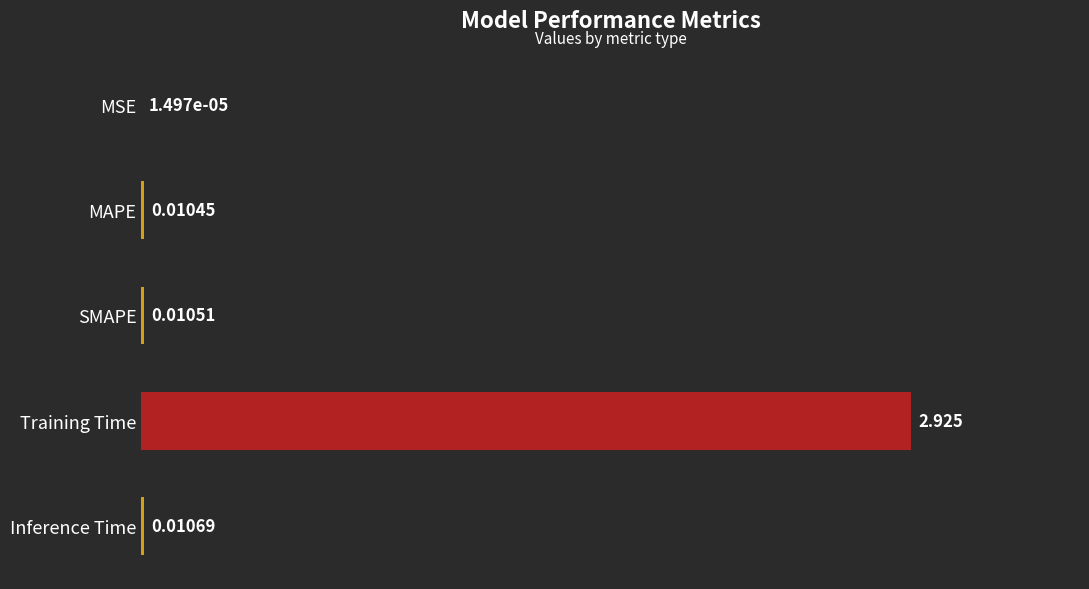

Which category has the highest value across all series?

Training Time